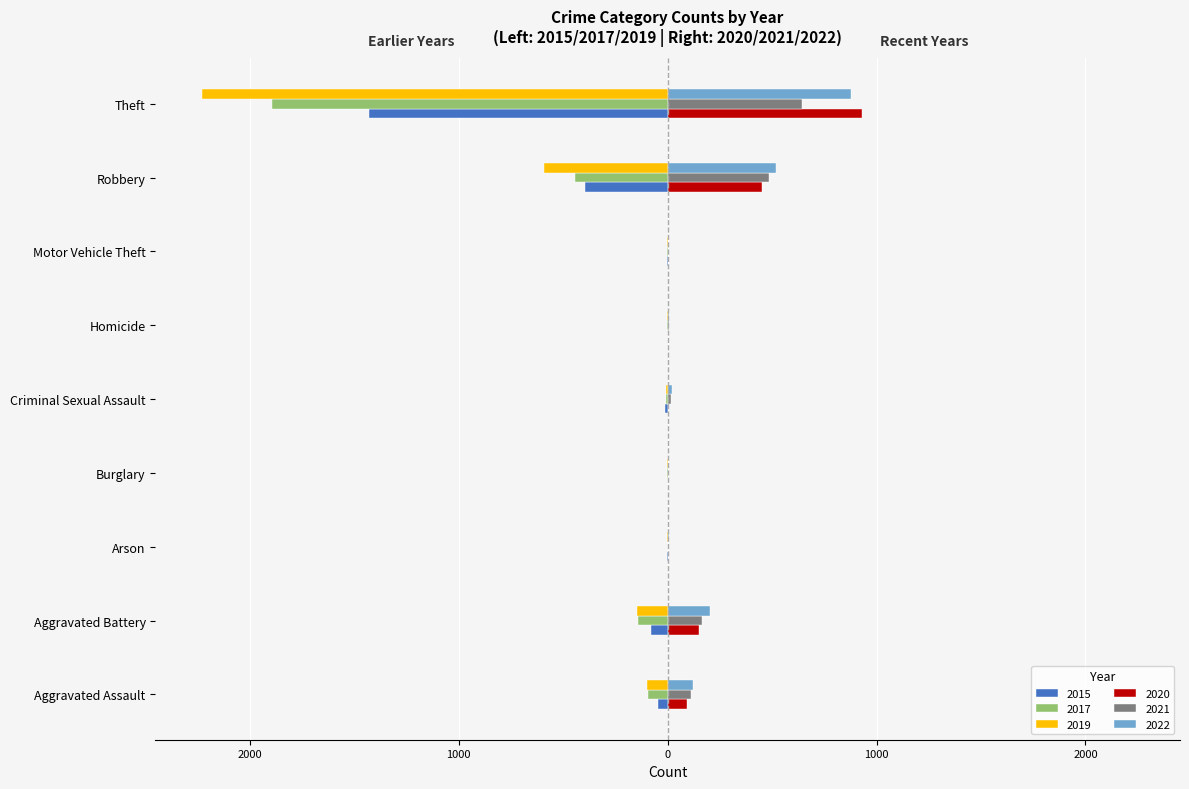

What are all the series names shown in the legend?

2015, 2017, 2019, 2020, 2021, 2022